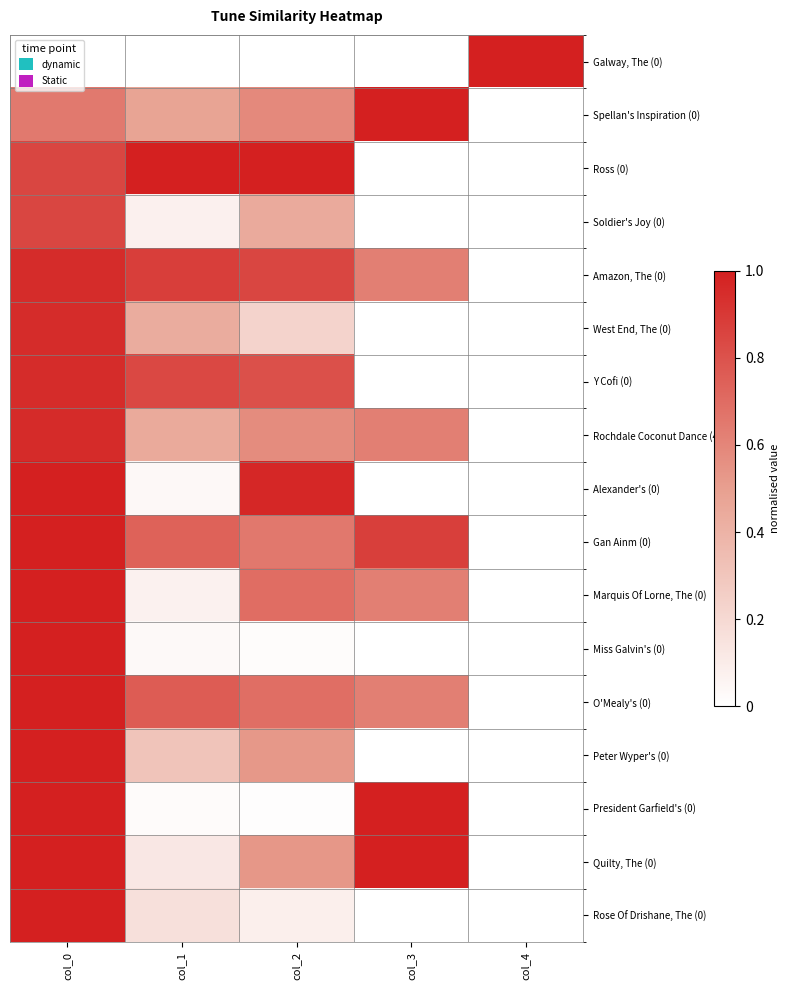

How many data points does each series have?

5